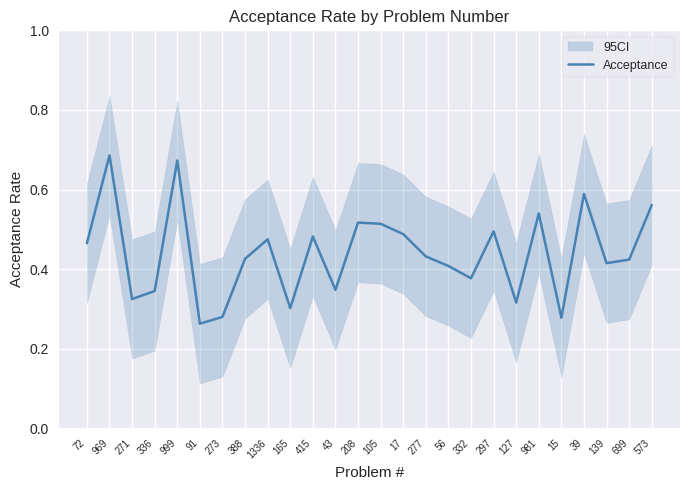

Is it true that the value at 981 is 0.5?

True